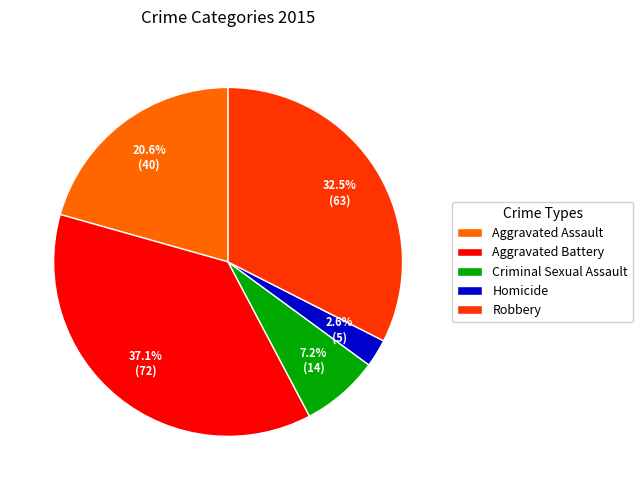

Rank the categories by value from lowest to highest.

Homicide, Criminal Sexual Assault, Aggravated Assault, Robbery, Aggravated Battery